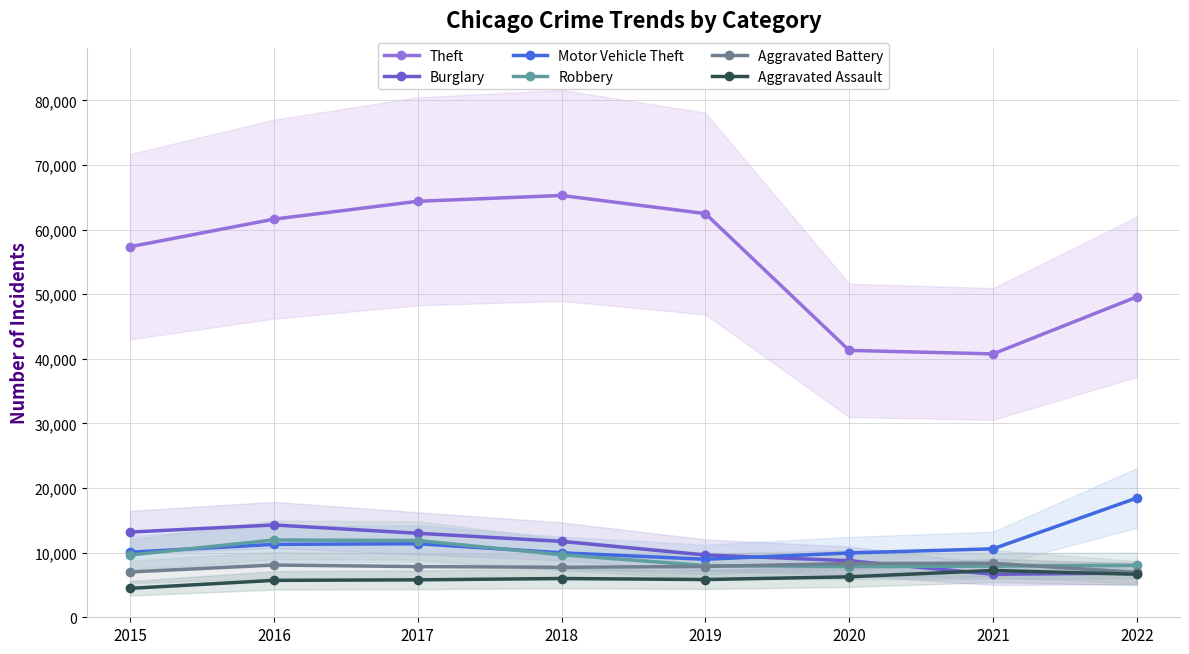

Which category has the highest value across all series?

2018